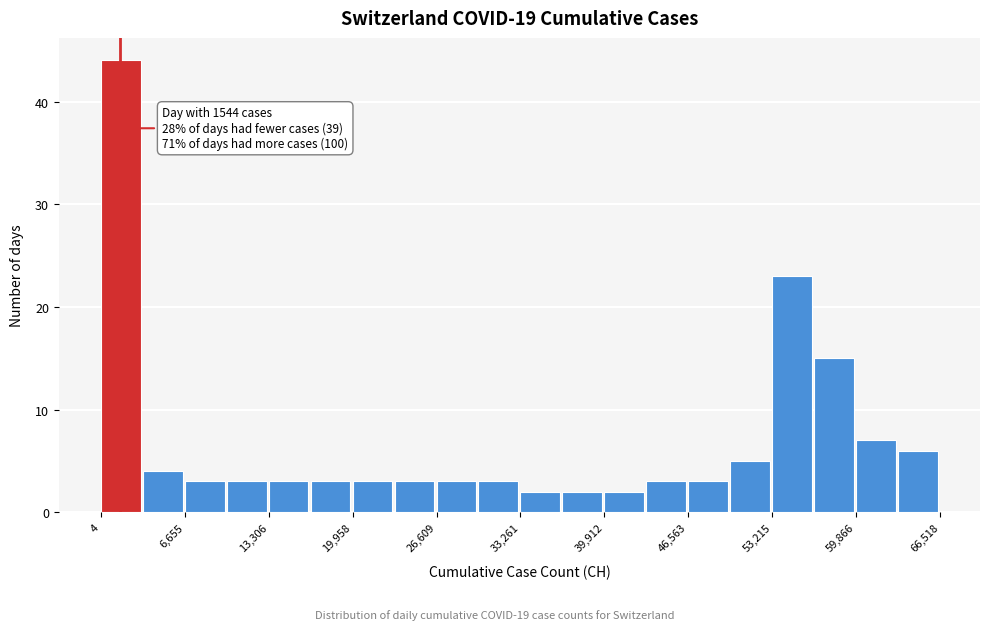

Around what value on the x-axis is the tallest bar? Give the approximate position of its centre, as read against the axis.

2000